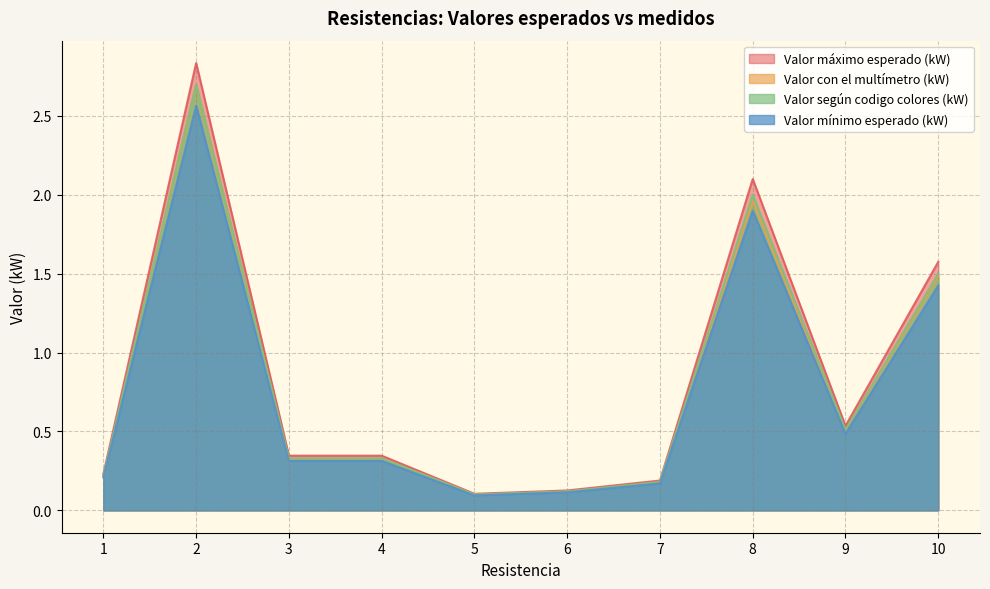

What are all the series names shown in the legend?

Valor máximo esperado (kW), Valor con el multímetro (kW), Valor según codigo colores (kW), Valor mínimo esperado (kW)